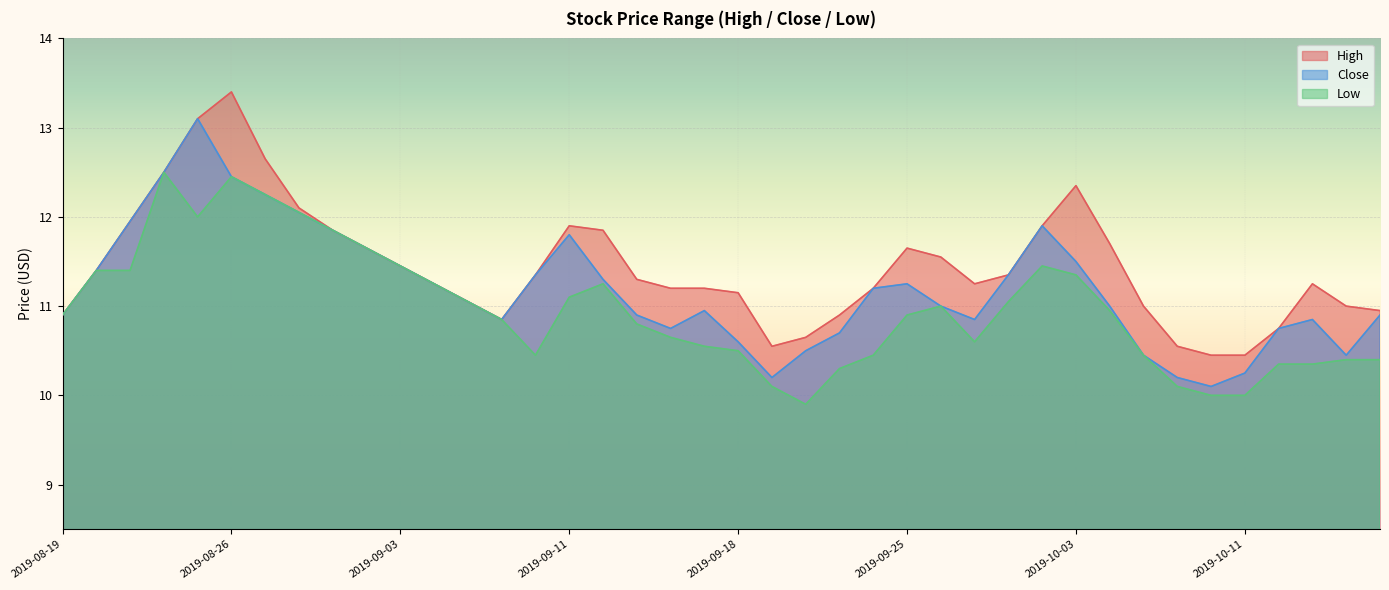

Rank the series at 2019-09-11 from highest to lowest value.

High, Close, Low